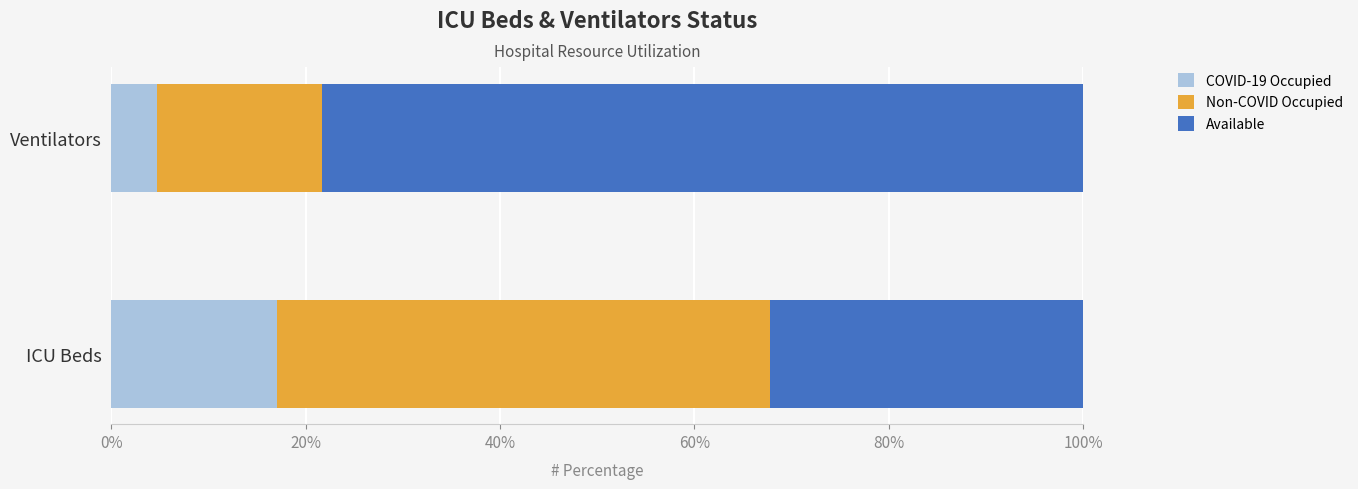

What is the total value across all series at Ventilators?

100.0